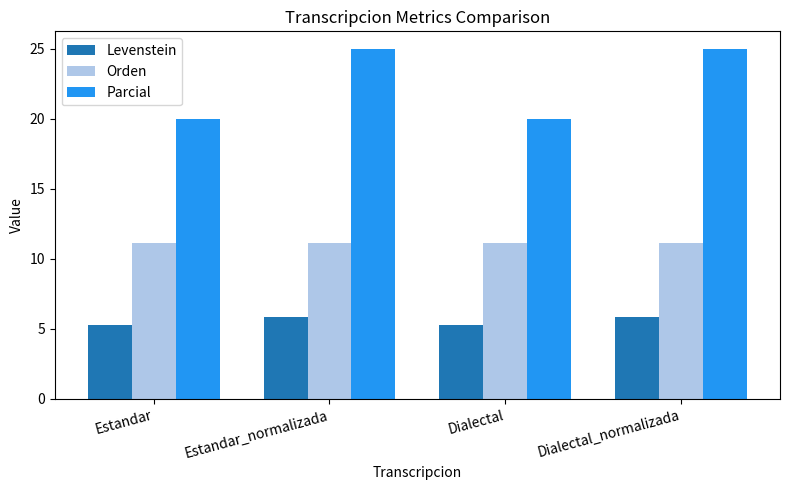

At Dialectal_normalizada, list the series in order from smallest to largest.

Levenstein, Orden, Parcial